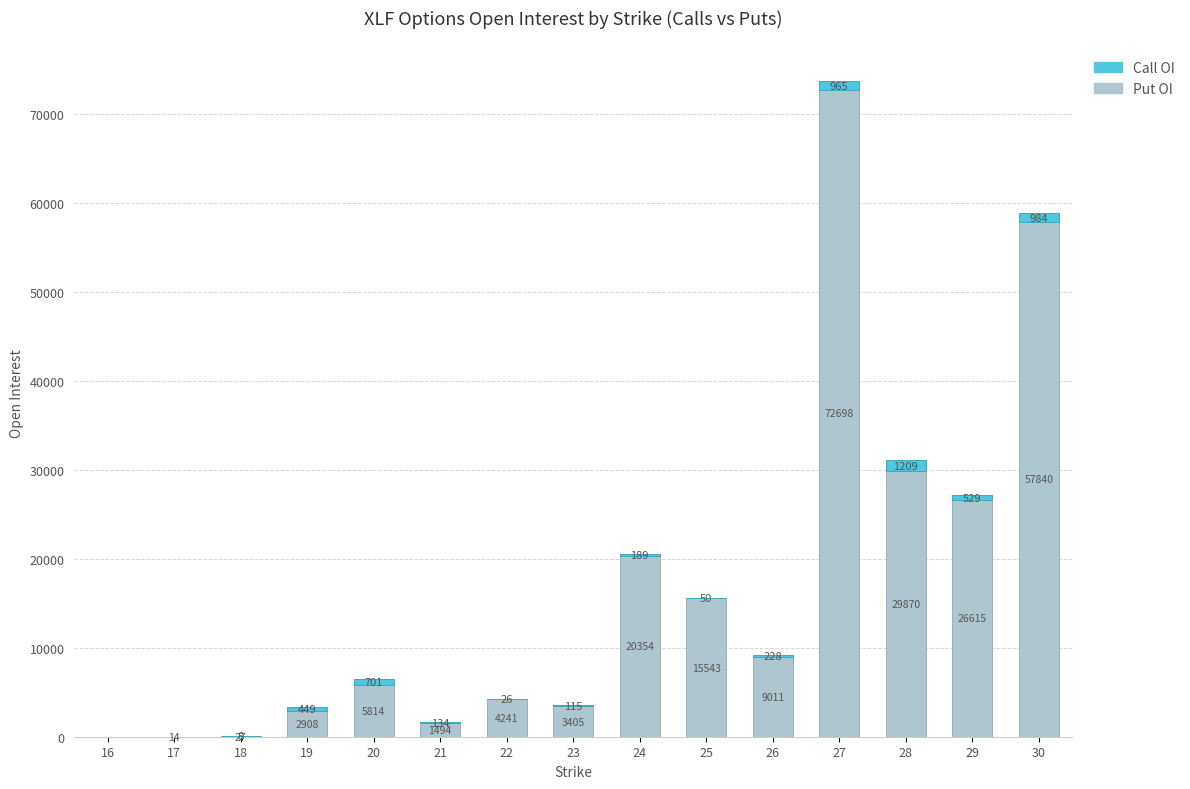

How many categories are shown in the chart?

15